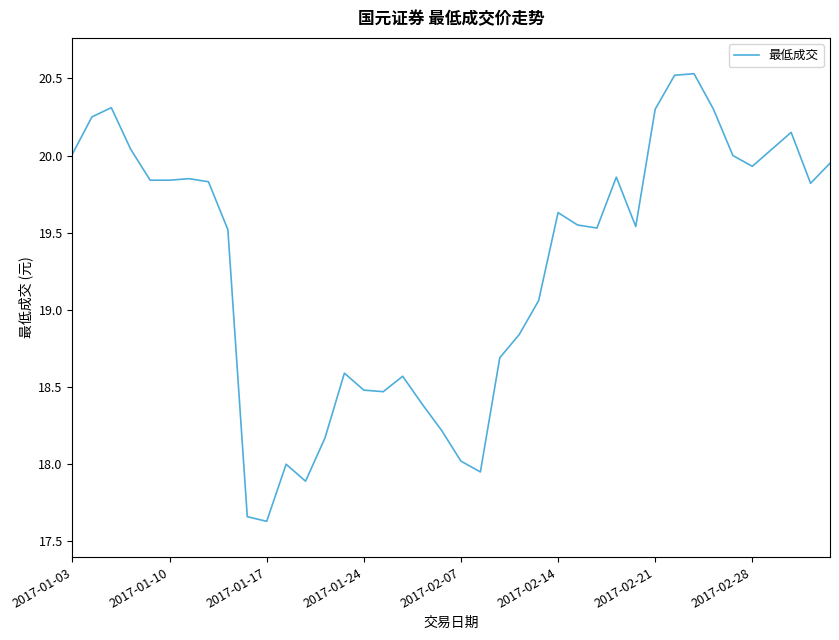

What is the minimum value shown in the chart?

17.6